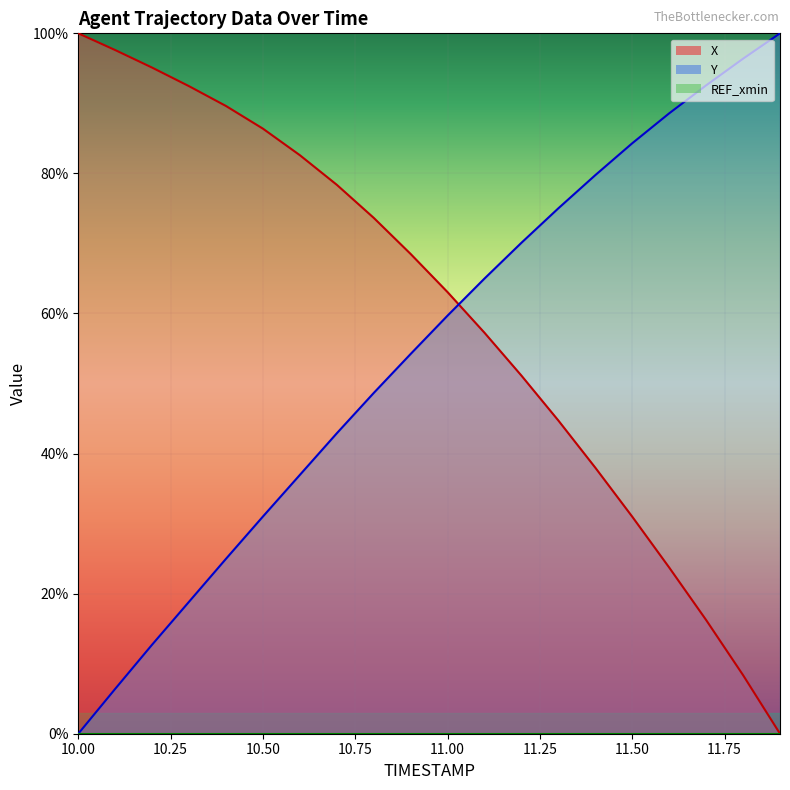

List the labels in order of X value, smallest first.

11.9, 11.8, 11.7, 11.6, 11.5, 11.4, 11.3, 11.2, 11.1, 11.0, 10.9, 10.8, 10.7, 10.6, 10.5, 10.4, 10.3, 10.2, 10.1, 10.0